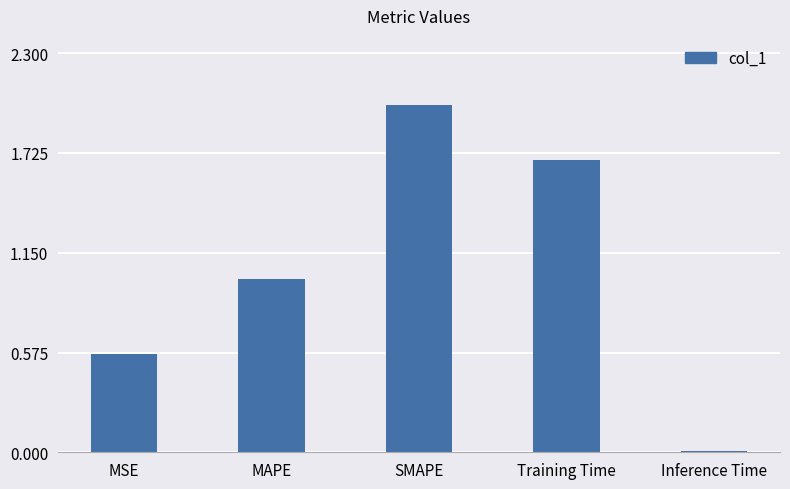

Rank the categories by value from highest to lowest.

SMAPE, Training Time, MAPE, MSE, Inference Time